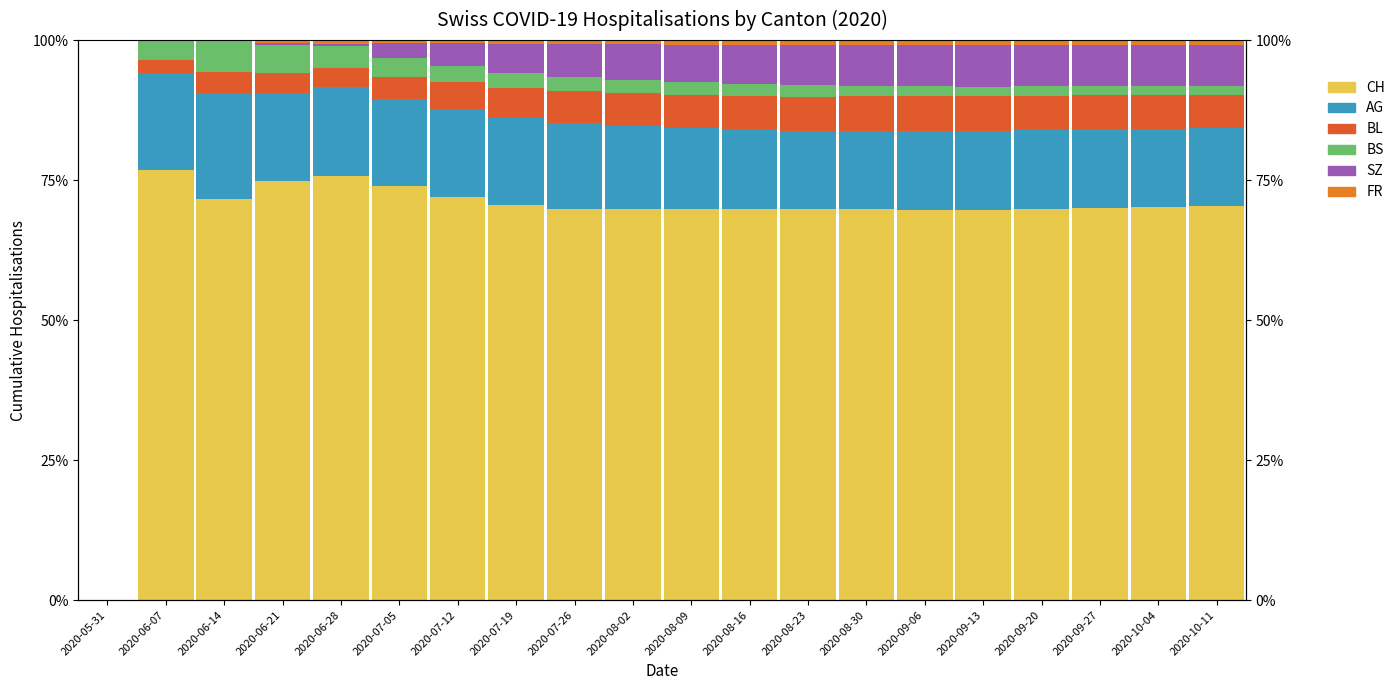

Between 2020-07-05 and 2020-09-20, which is larger?

2020-07-05